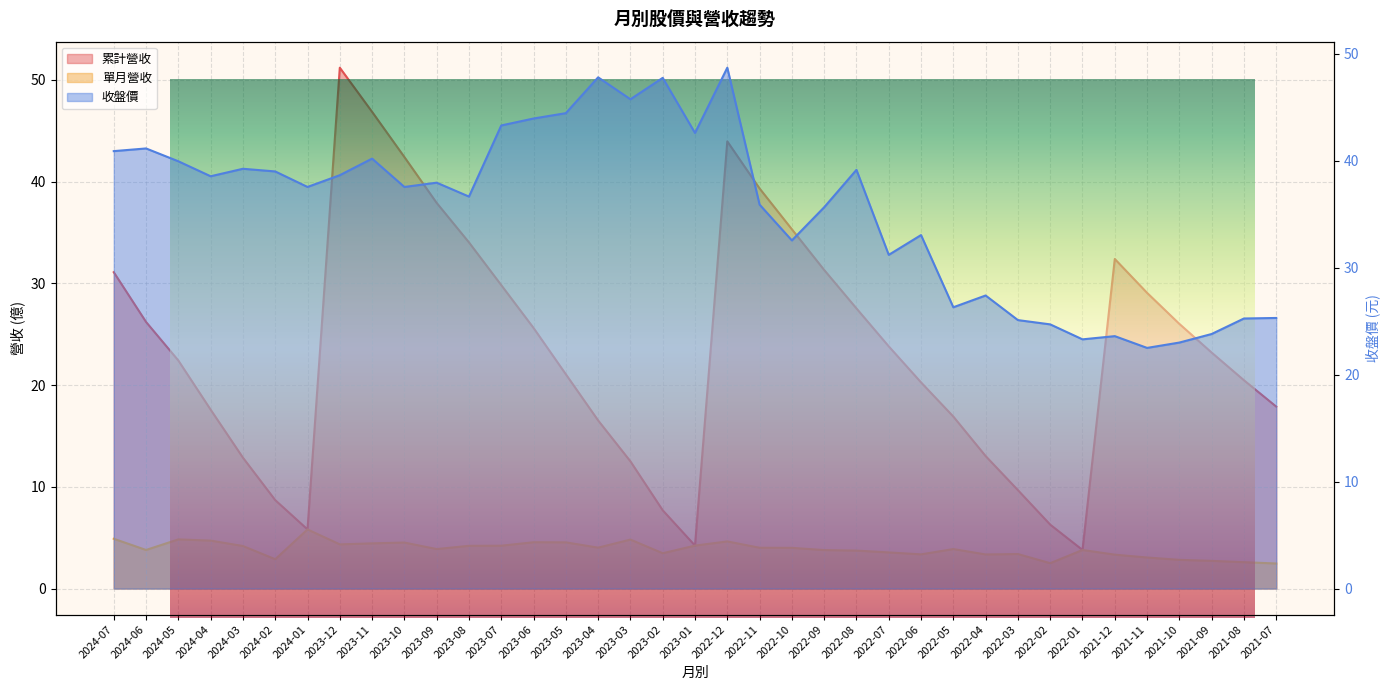

How many values in the 收盤價 series exceed 37?

20